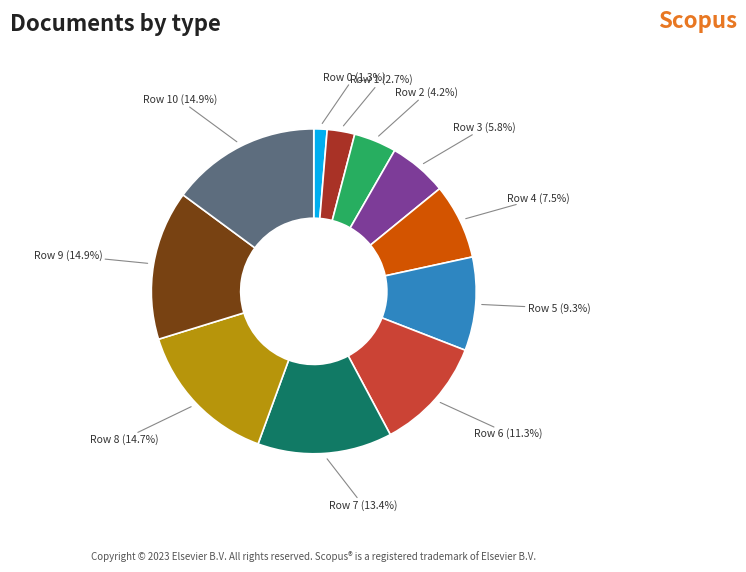

The Row 4 slice represents 14% of the pie. True or false?

False